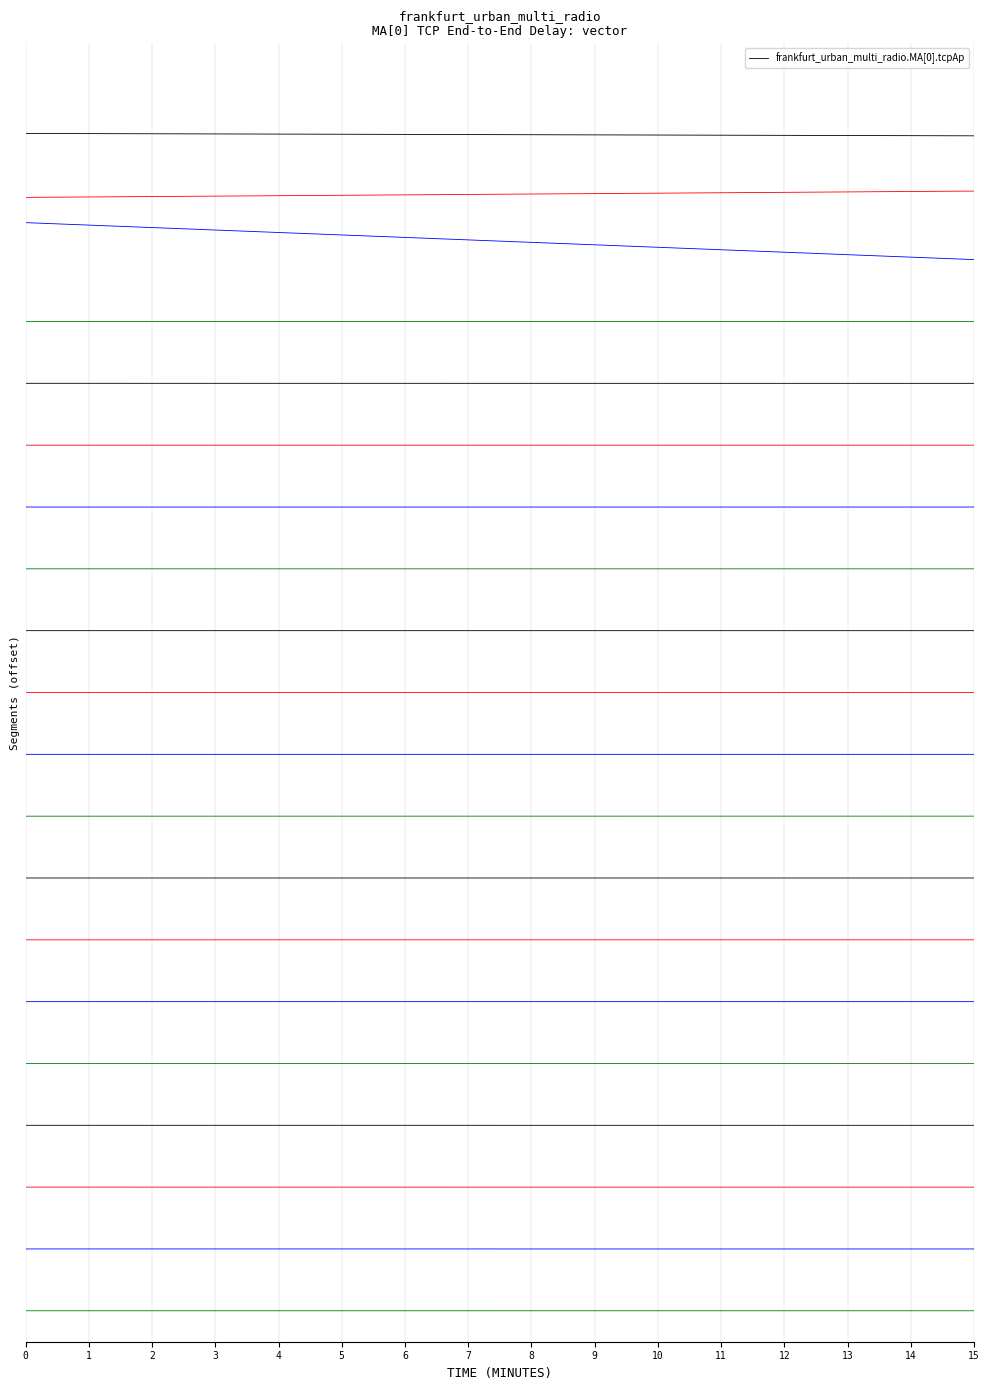

How many values are between 19 and 20?

2